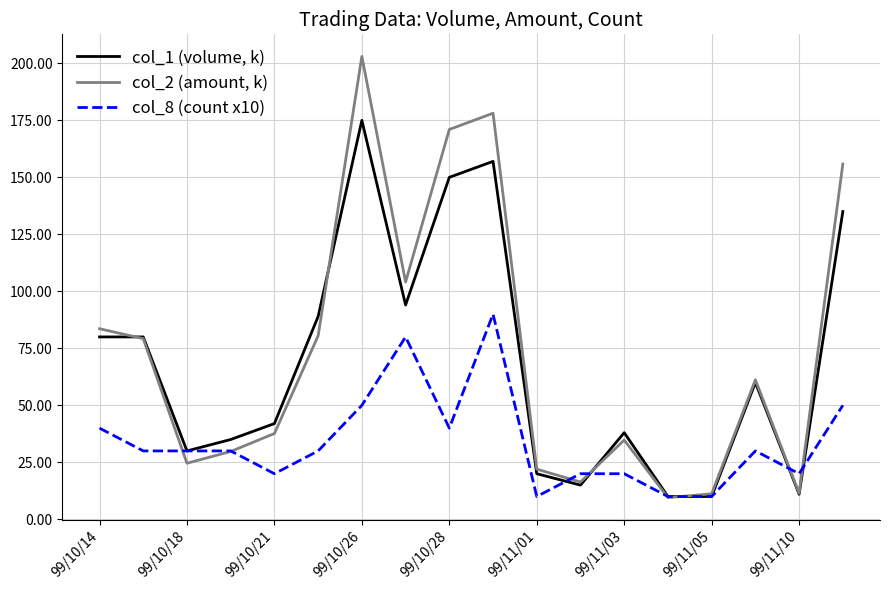

What is the difference between the second highest and second lowest values in the col_2 (amount, k) series?

166.9